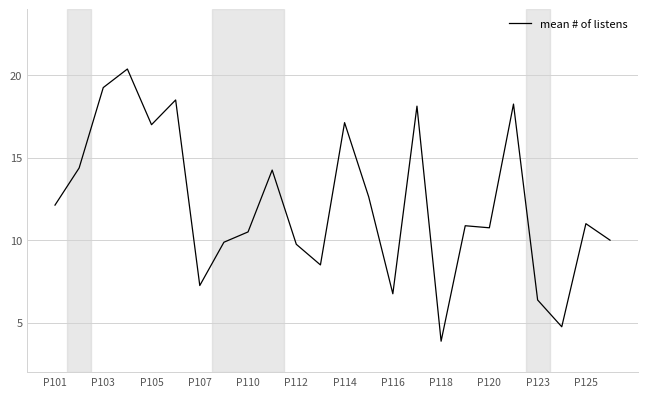

What is the difference between the maximum and minimum values?

16.5